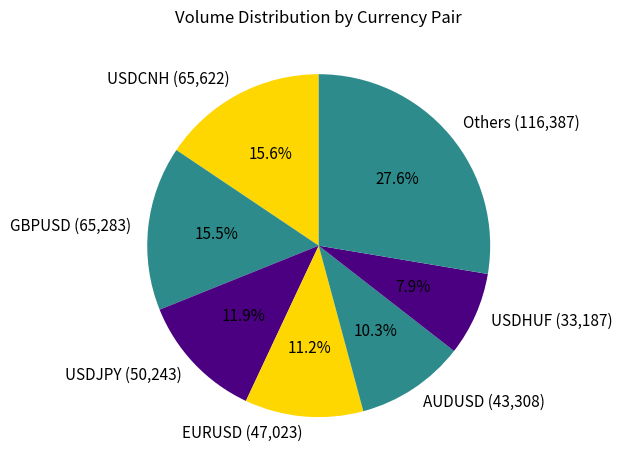

Approximately how many times larger is the value at EURUSD (47,023) compared to AUDUSD (43,308)?

1.1